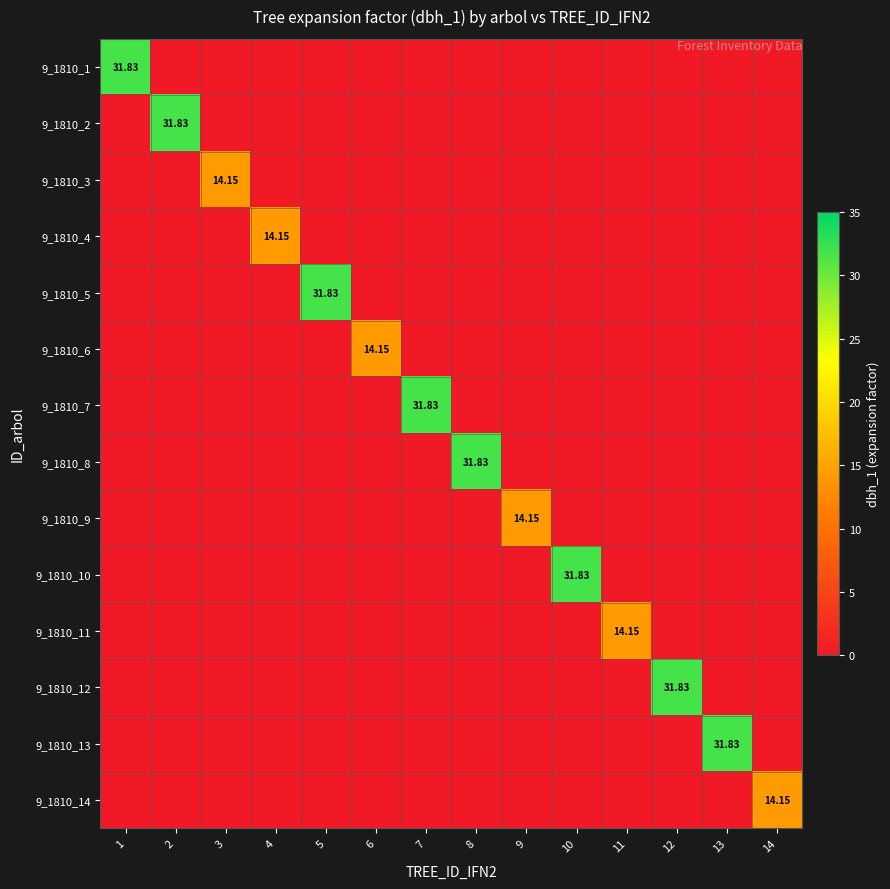

How many values in 9_1810_10 are above zero?

1